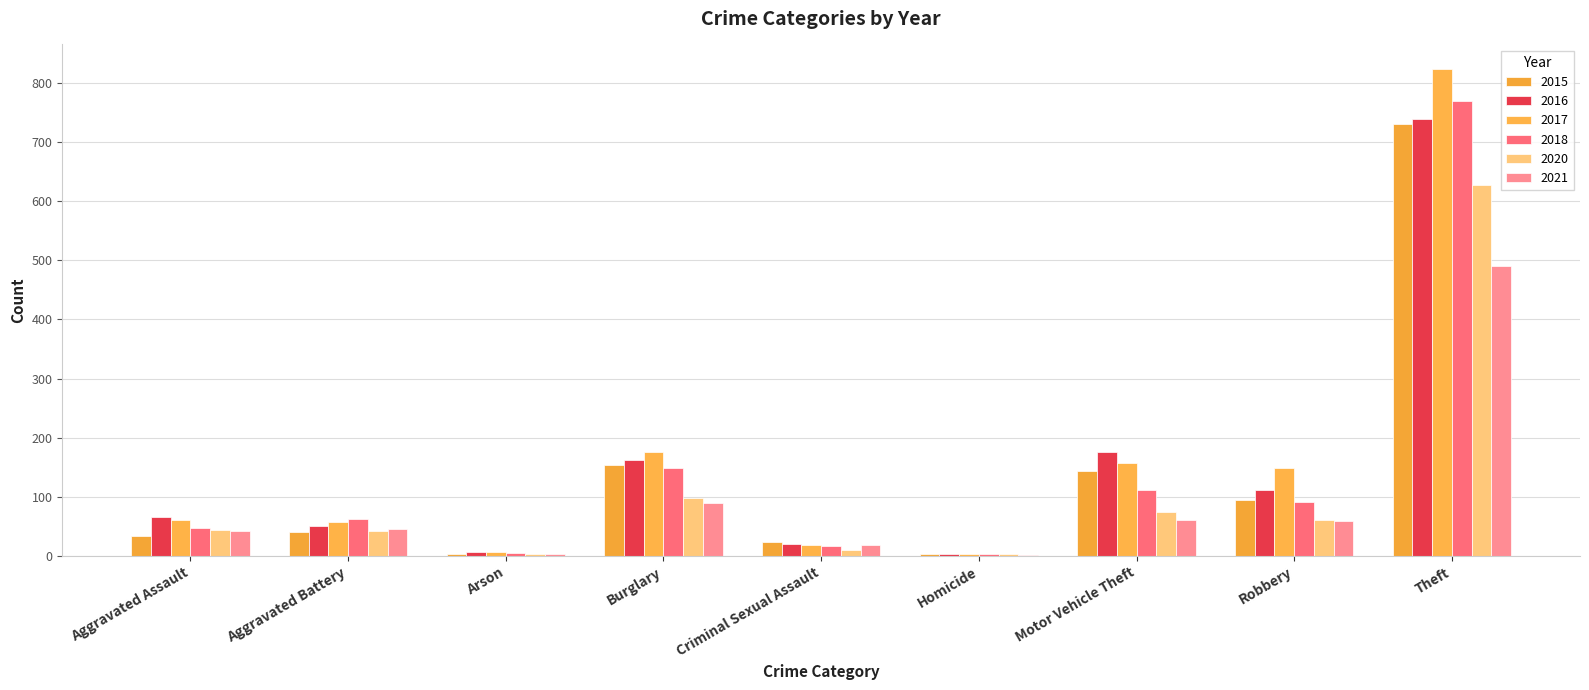

The 2018 series shows 62 at Aggravated Battery. True or false?

True